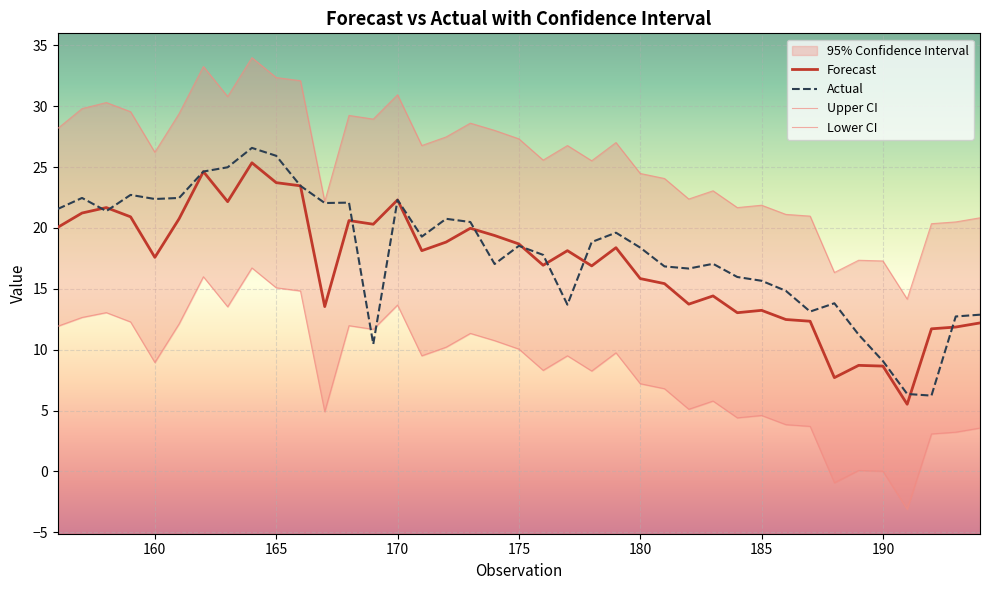

True or false: Forecast has a value of 15.1 at 185.

False